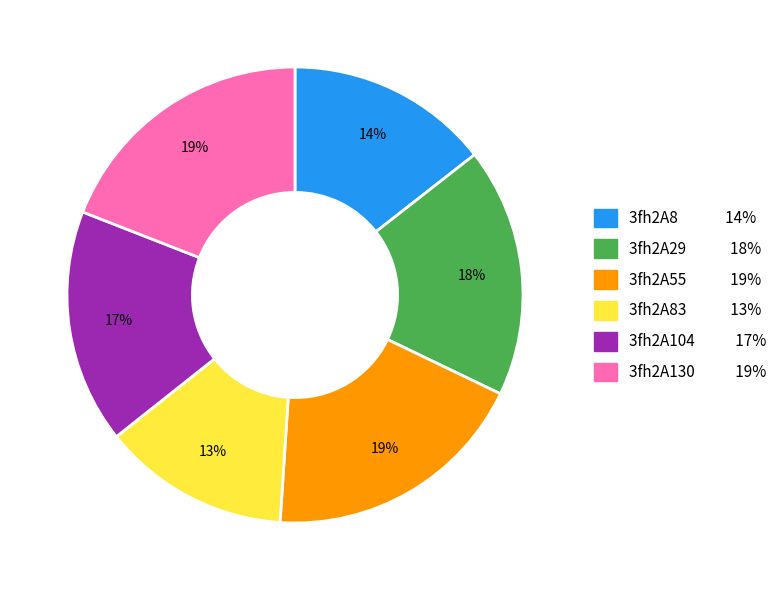

Is there any slice that represents more than half of the pie?

No